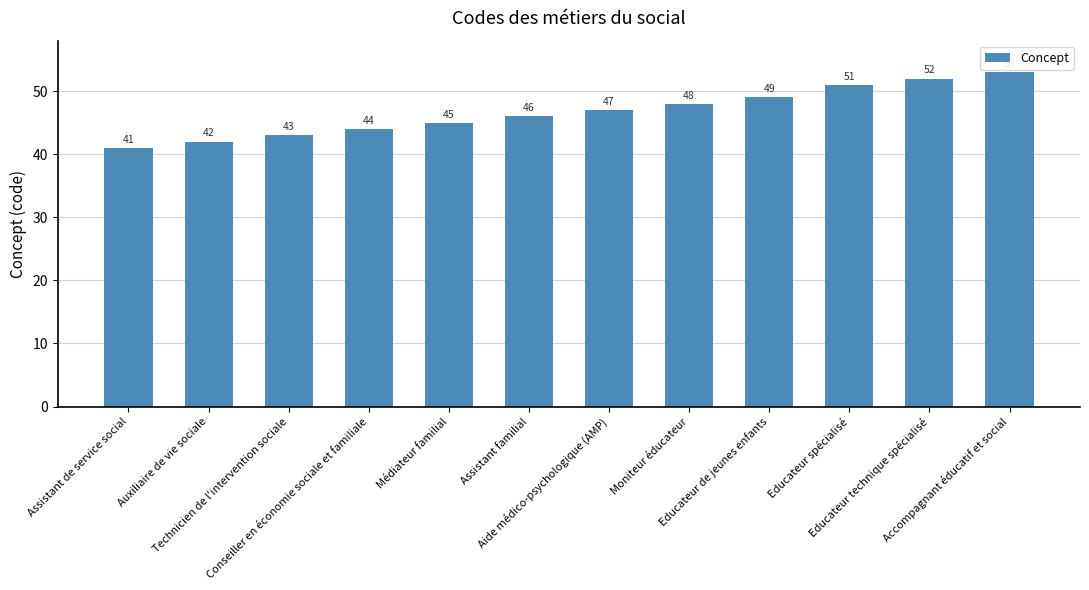

What is the value of the 8th bar from the left?

48